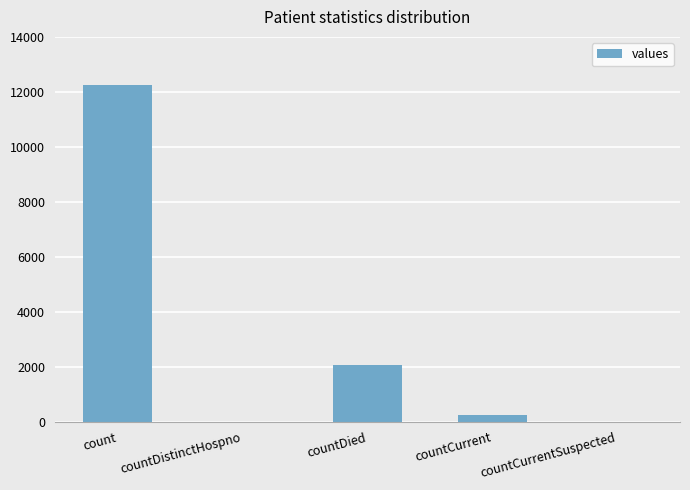

The chart shows a value of 12232 at count. True or false?

True